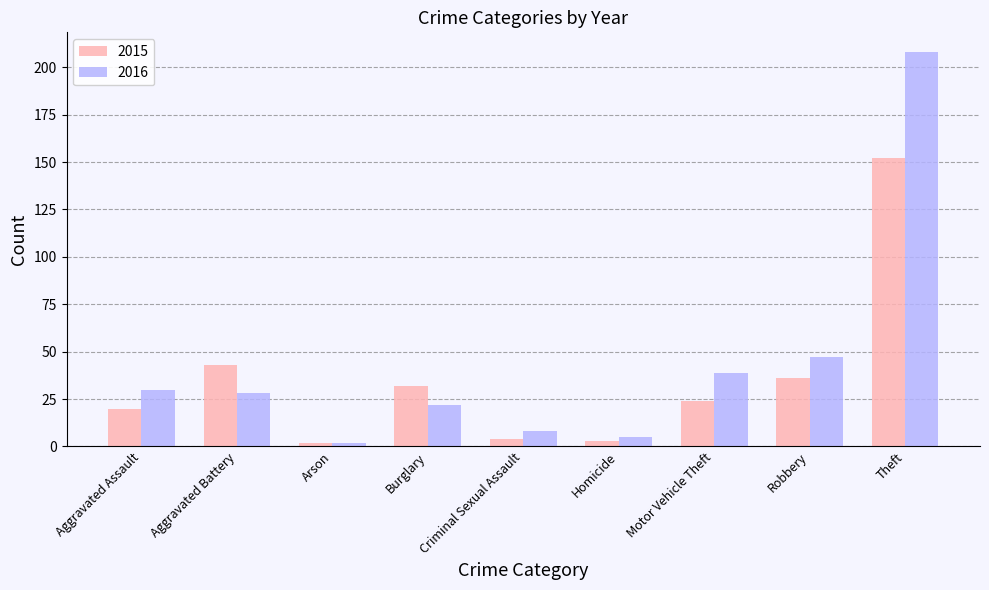

Is it true that 2015 equals 20 at Aggravated Assault?

True